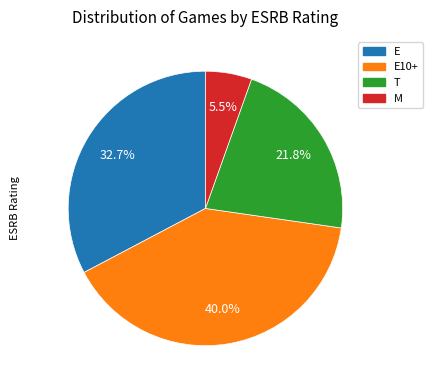

To the nearest percent, what portion does E represent?

33%